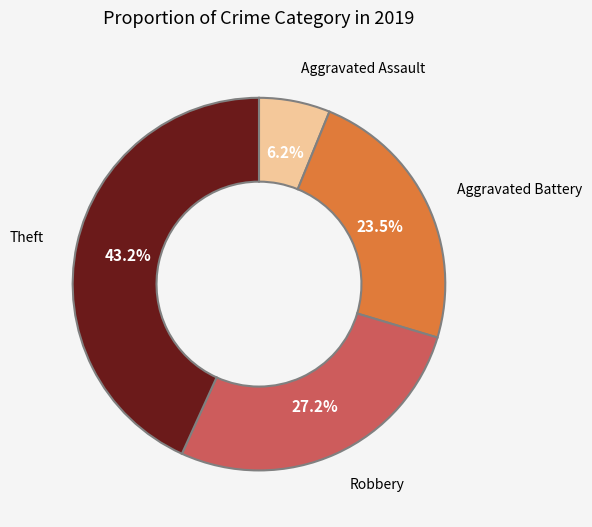

The Robbery slice represents 27% of the pie. True or false?

True